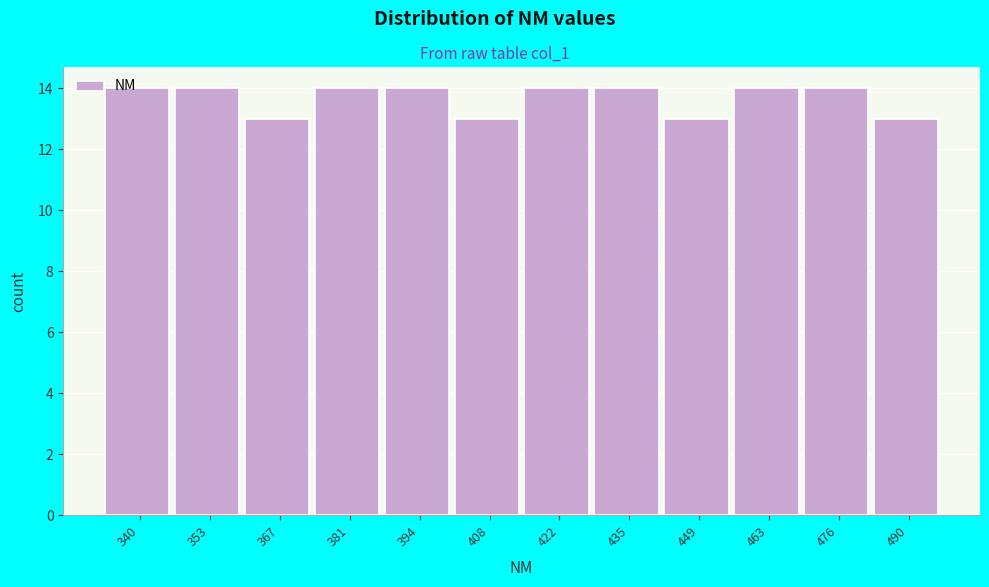

What is the value of the 5th bar from the left?

14